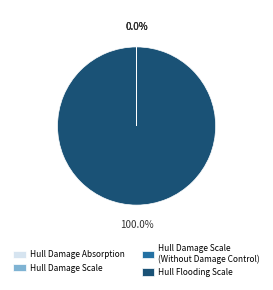

Which category accounts for the majority?

Hull Flooding Scale